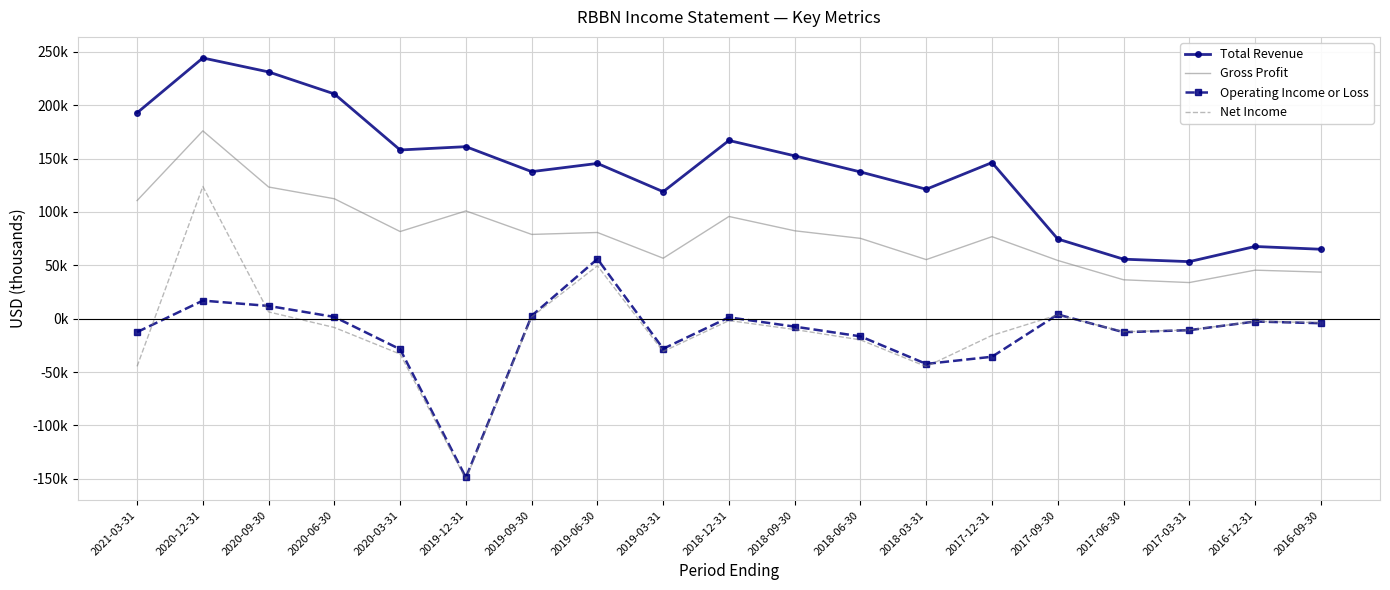

Reading right to left, transcribe all the data shown in this chart.

Total Revenue: 65000	67600	53400	55700	74600	146200	121200	137400	152500	166900	118900	145400	137700	161100	158000	210500	231100	244200	192800
Gross Profit: 43600	45400	33800	36400	54500	76800	55300	75200	82300	95700	56600	80700	78900	100900	81600	112300	123300	175900	110600
Operating Income or Loss: -4300	-2700	-10800	-12700	3900	-35700	-42400	-16600	-7500	1200	-28200	55900	2700	-148800	-28700	1600	11900	16900	-12600
Net Income: -3700	-2600	-10600	-12300	3500	-15700	-44900	-19900	-10200	-1800	-30800	49500	1700	-150400	-33200	-8300	6300	123800	-44700